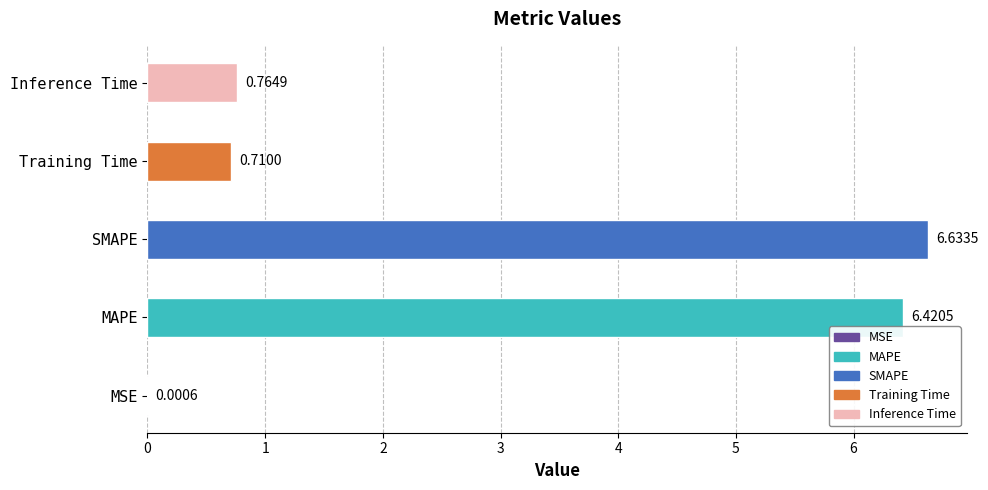

At which label is the value closest to 3?

Inference Time